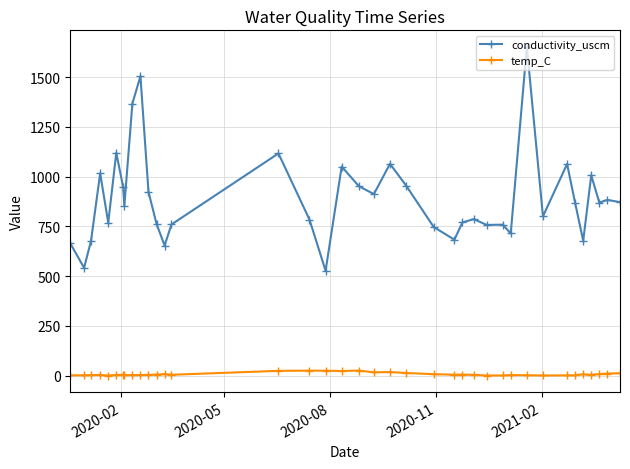

What is the minimum value for temp_C?

-0.1